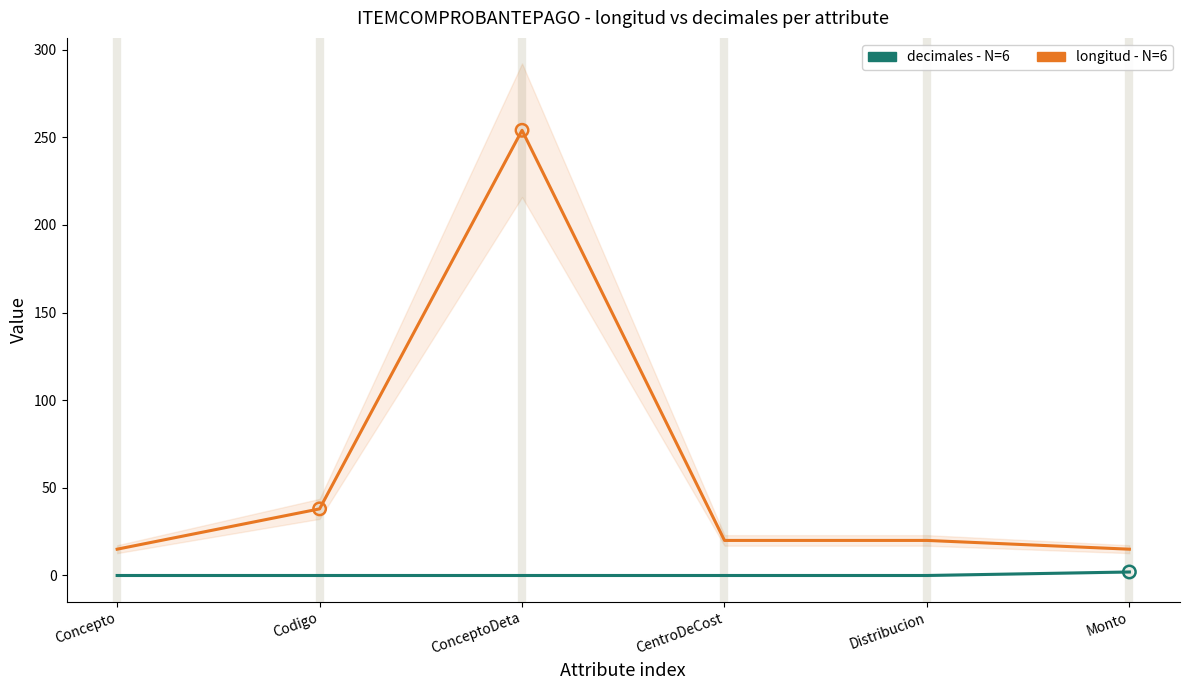

Which series reaches the maximum Y coordinate?

longitud - N=6